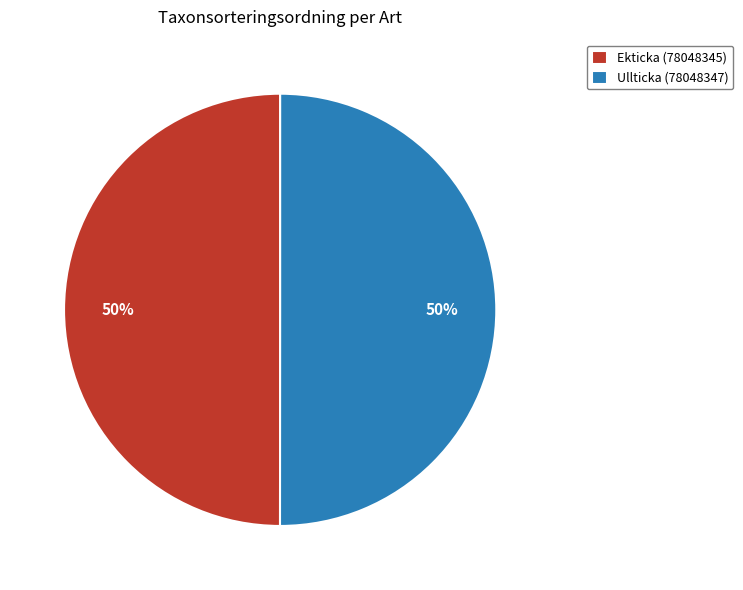

What is the ratio of the value at Ekticka (78048345) to the value at Ullticka (78048347)?

1.0